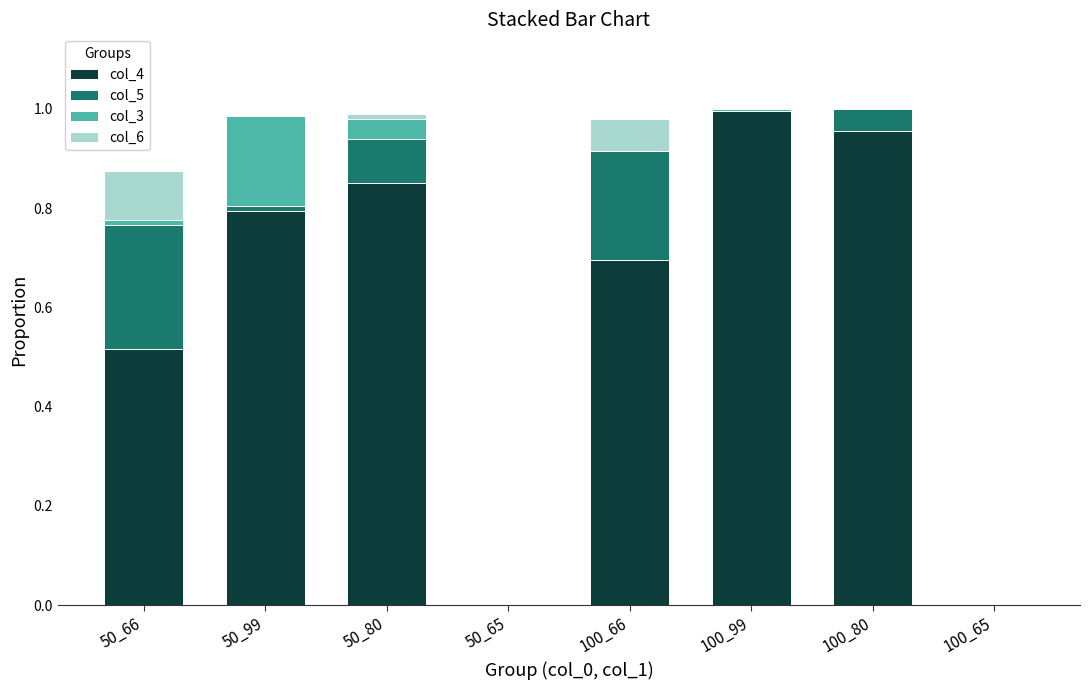

Which series has the widest spread of values?

col_4